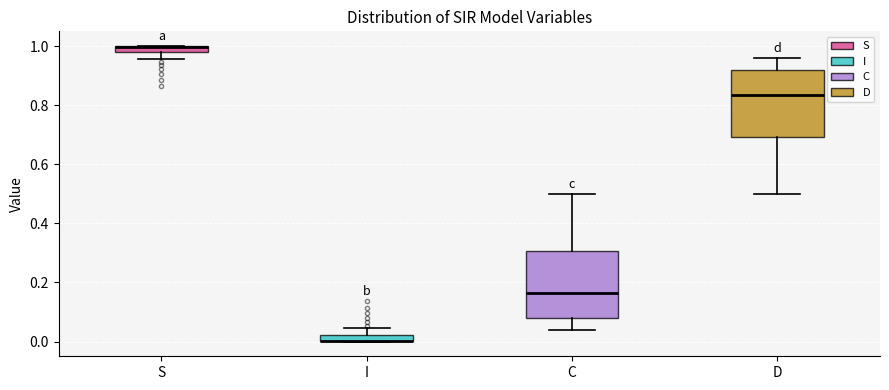

Where does the upper whisker of the box for D end on the y-axis? The values are not printed on the chart, so give them approximately, as read against the axis.

0.96